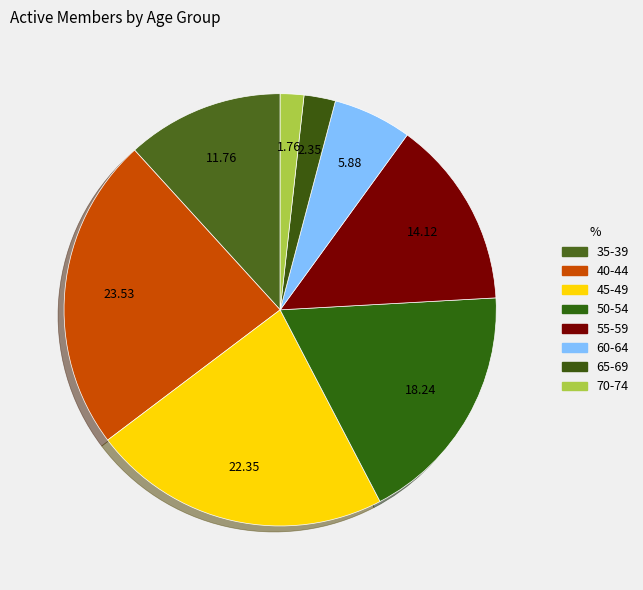

To the nearest percent, what percentage of the pie is 45-49?

22%